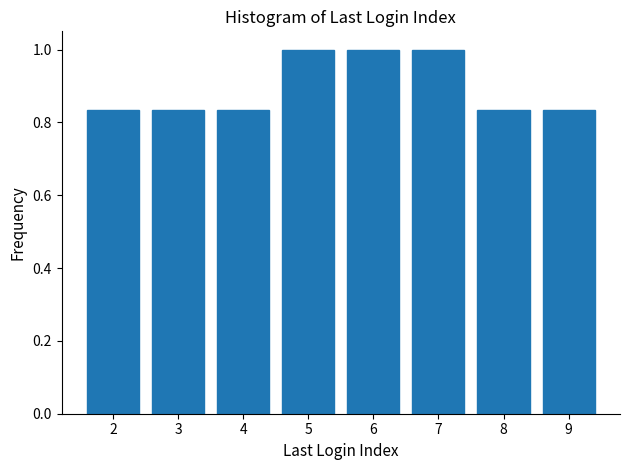

What is the greatest value displayed?

1.0